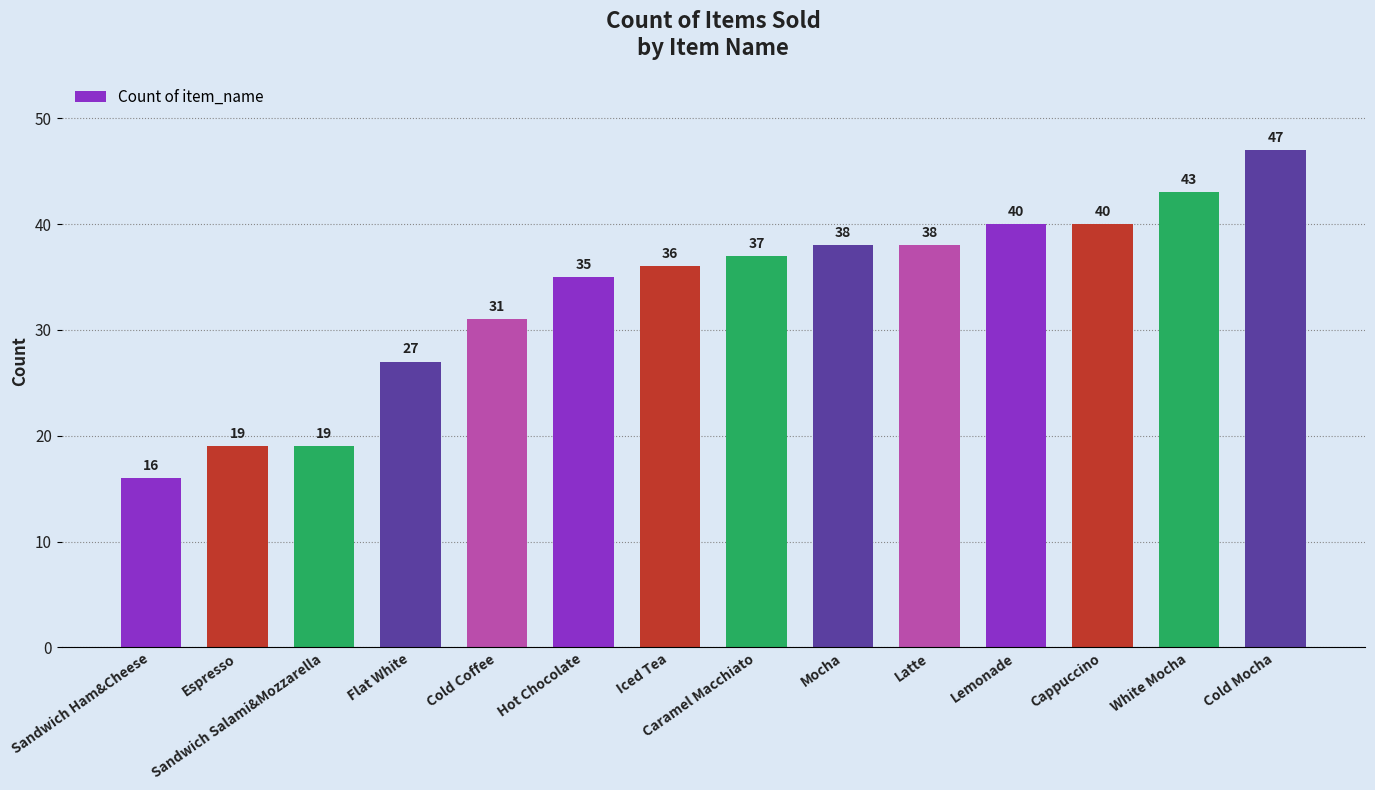

Is it true that the value at Sandwich Salami&Mozzarella is 26?

False